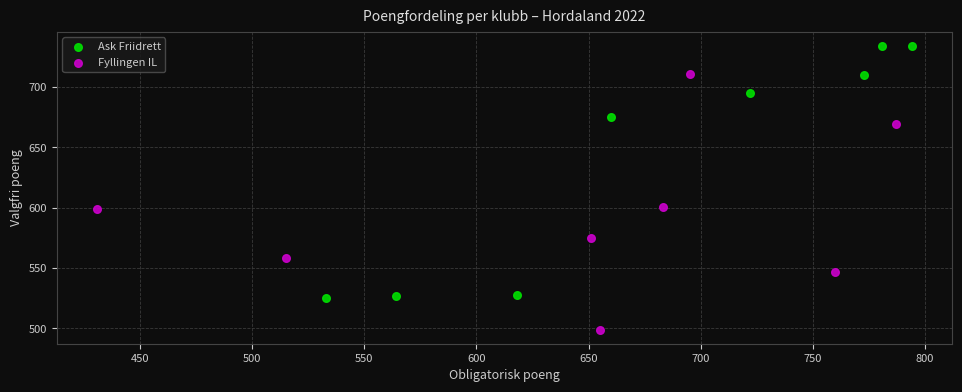

Which series reaches the maximum Y coordinate?

Ask Friidrett